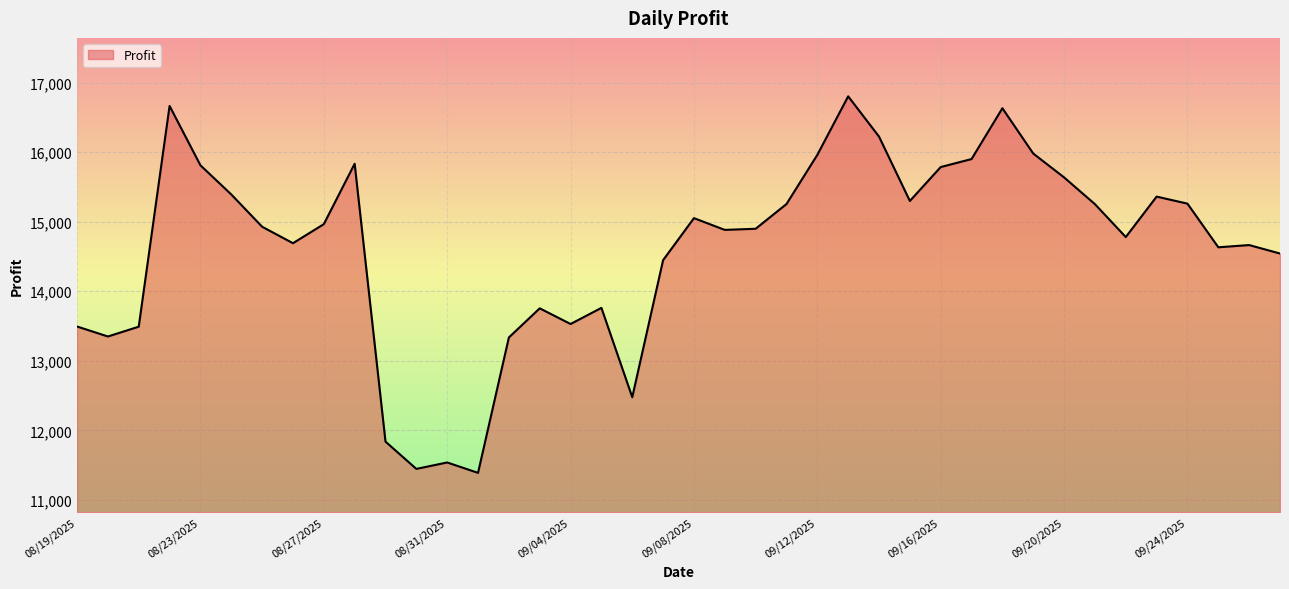

What is the difference between the maximum and minimum values?

5410.3